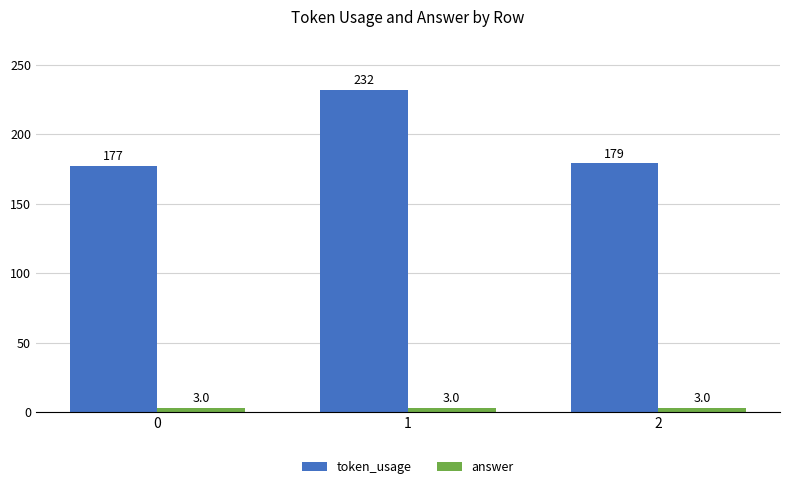

Is the value of answer at 1 greater than the value of token_usage at 0?

No